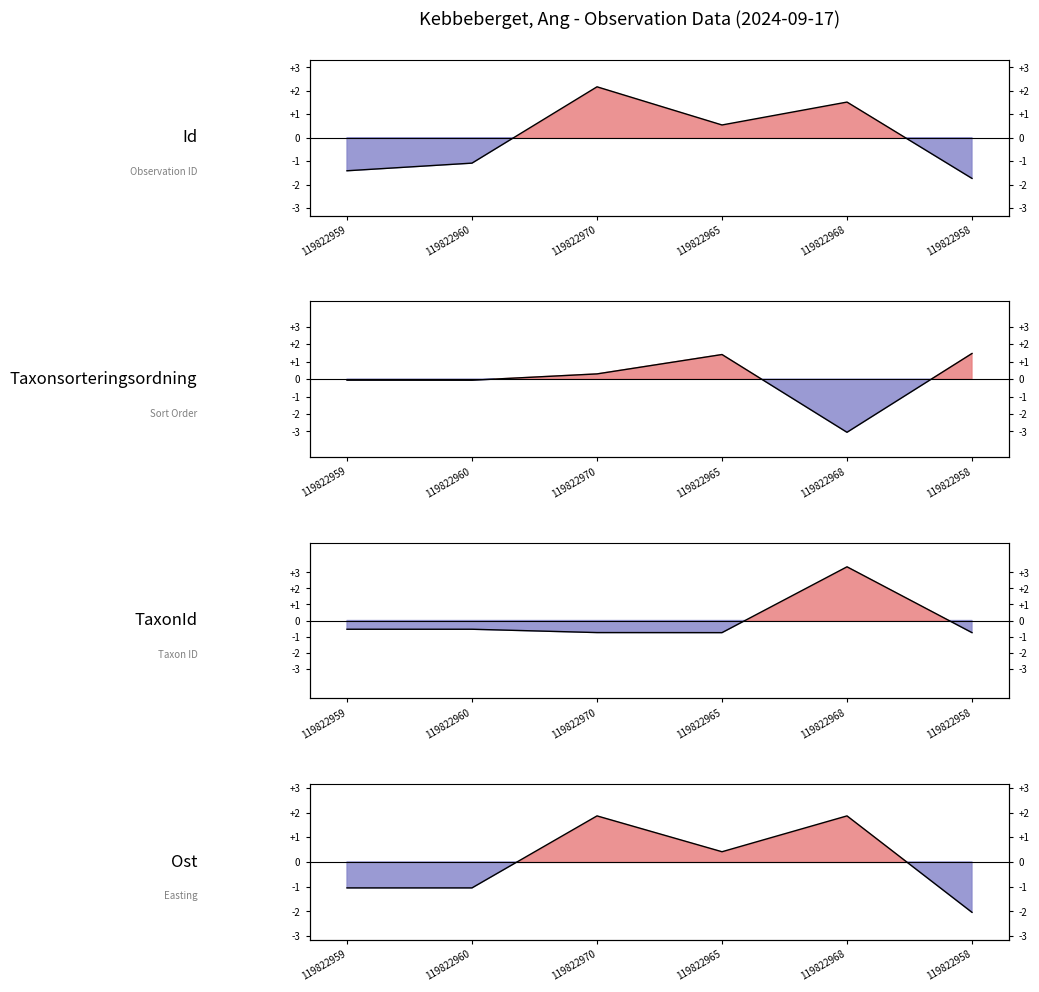

What is the difference between the highest and lowest values at 119822959?

1.4